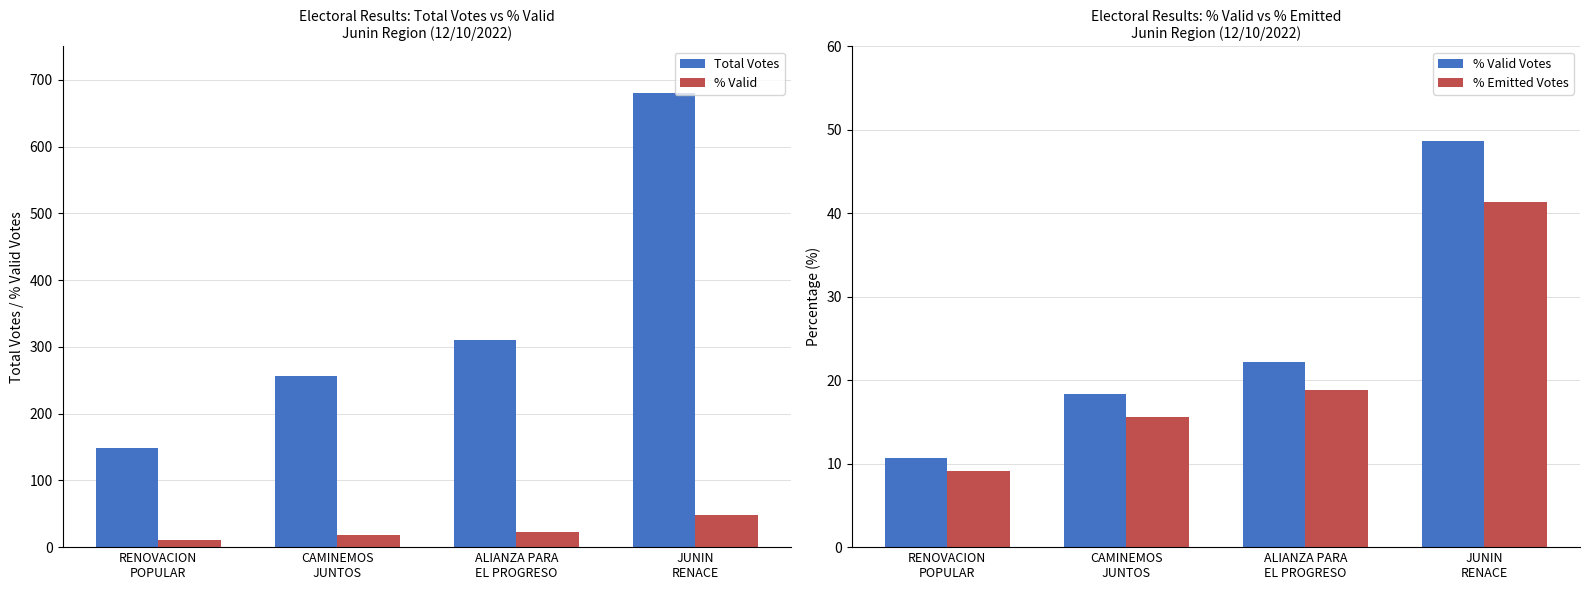

What is the value of the % Valid bar at the 1st from the left?

10.7